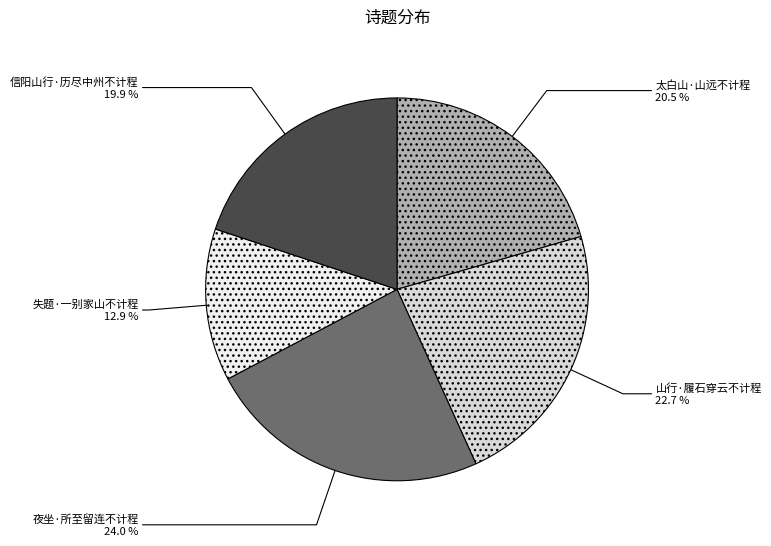

Combined, what portion of the pie is 信阳山行·历尽中州不计程 and 夜坐·所至留连不计程?

43.9%